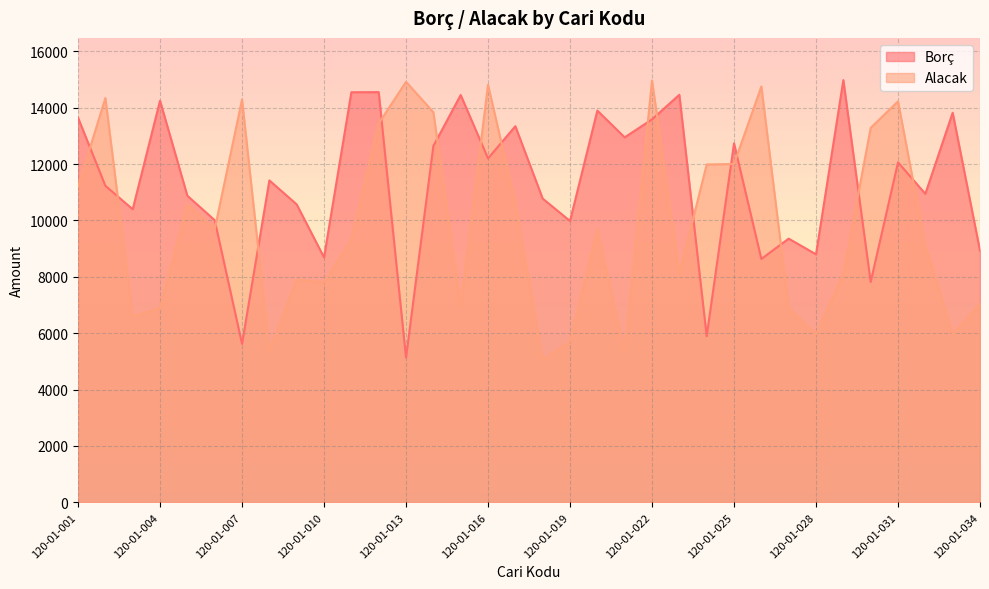

What is the difference between the maximum and minimum values in the Borç series?

9846